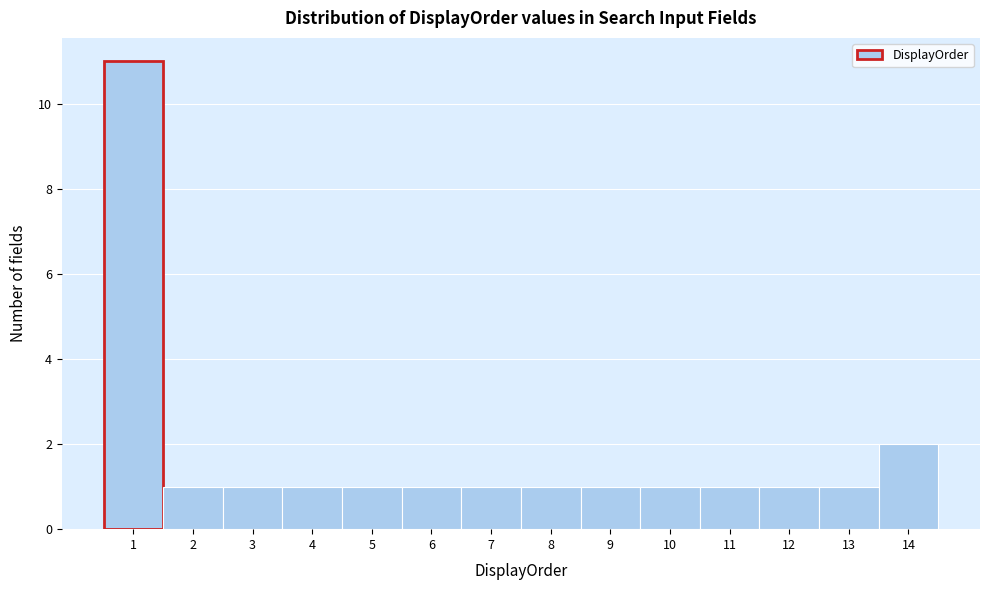

Over which range of the x-axis is the bar tallest?

0.5 to 1.5